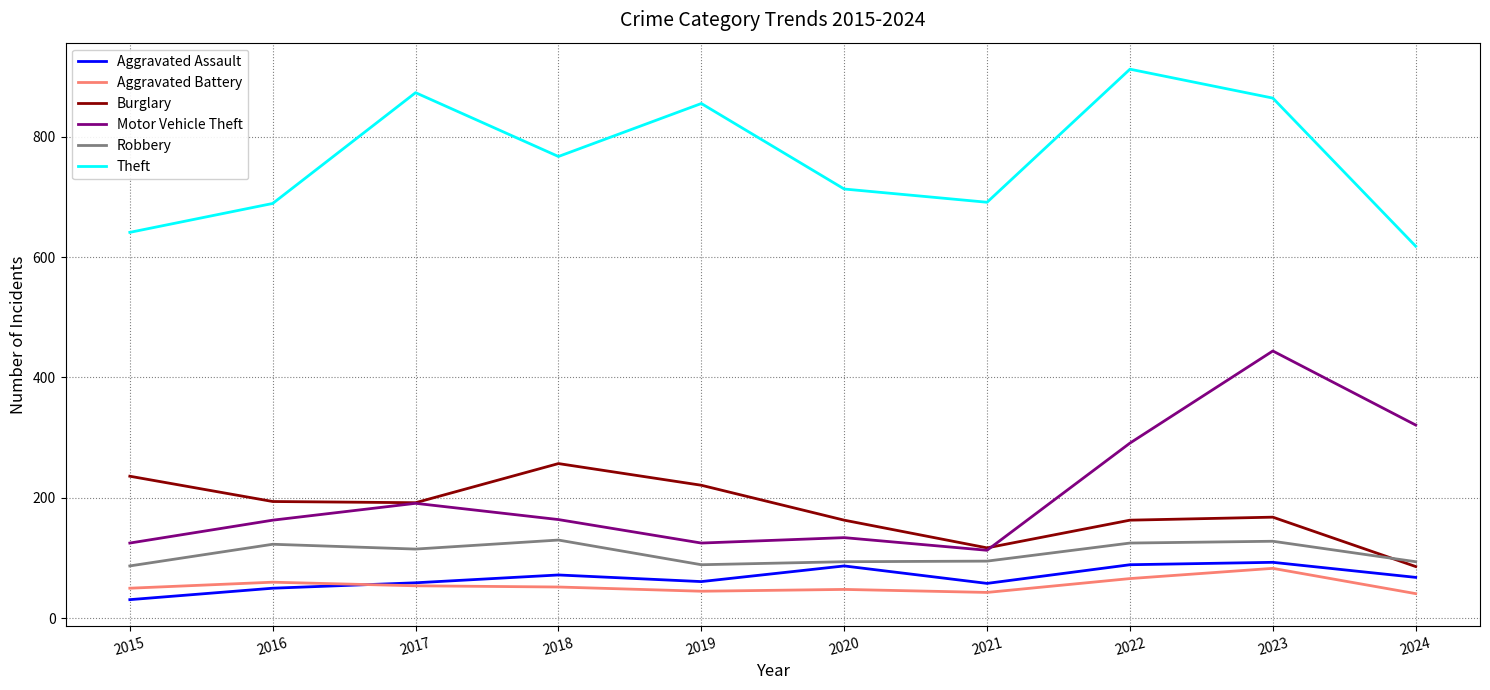

The value of Robbery at 2018 is 31. True or false?

False